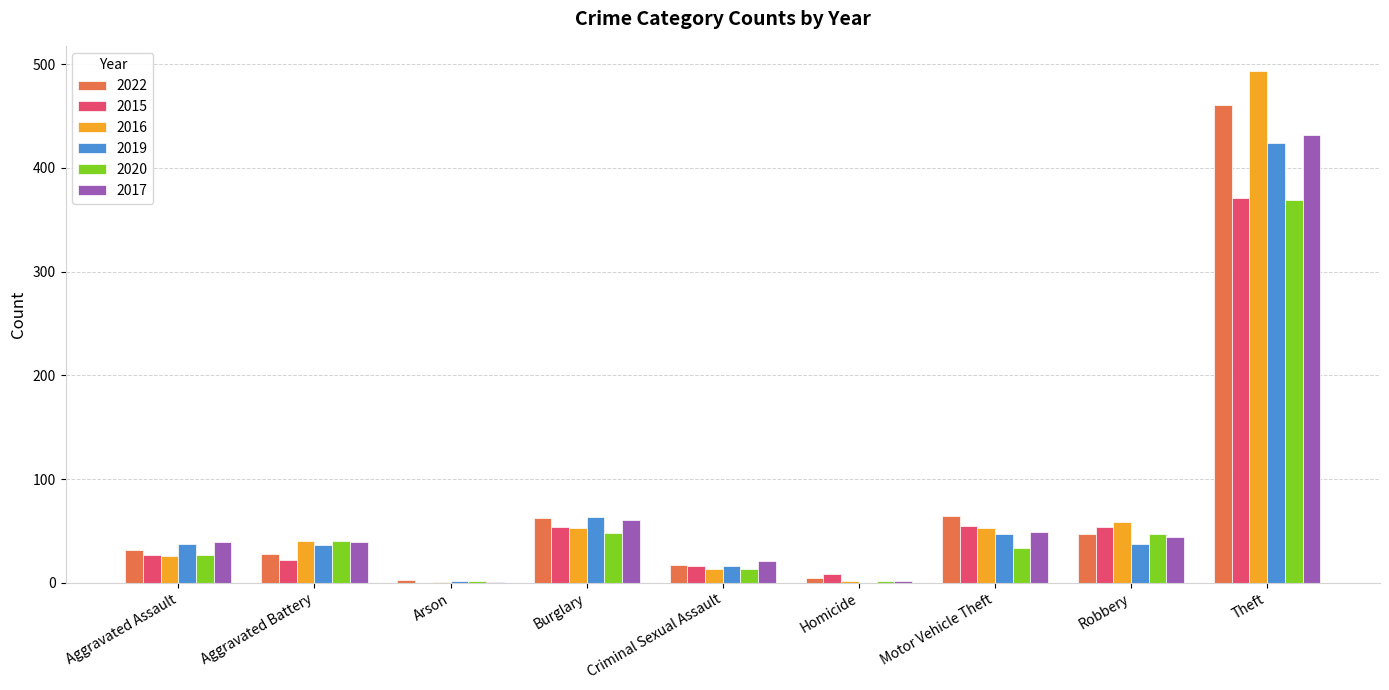

What is the spread (max minus min) of values at Robbery?

22